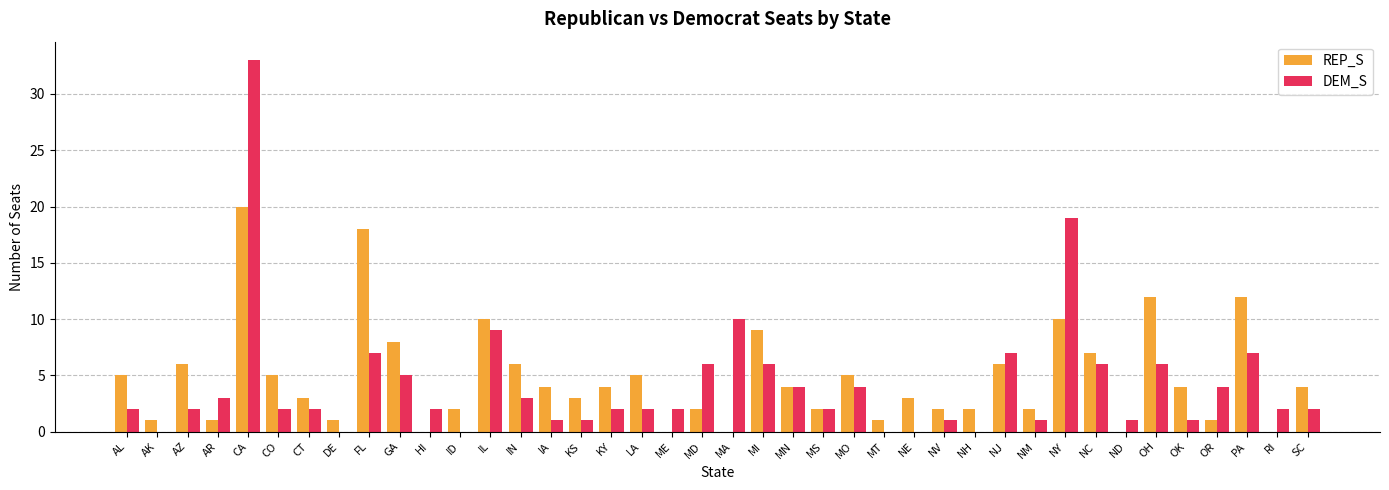

Where is DEM_S nearest to the value 16?

NY